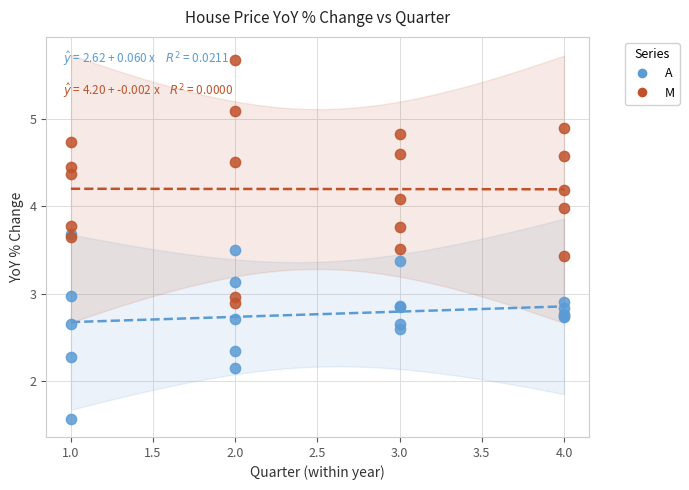

What are all the series names shown in the legend?

A, M